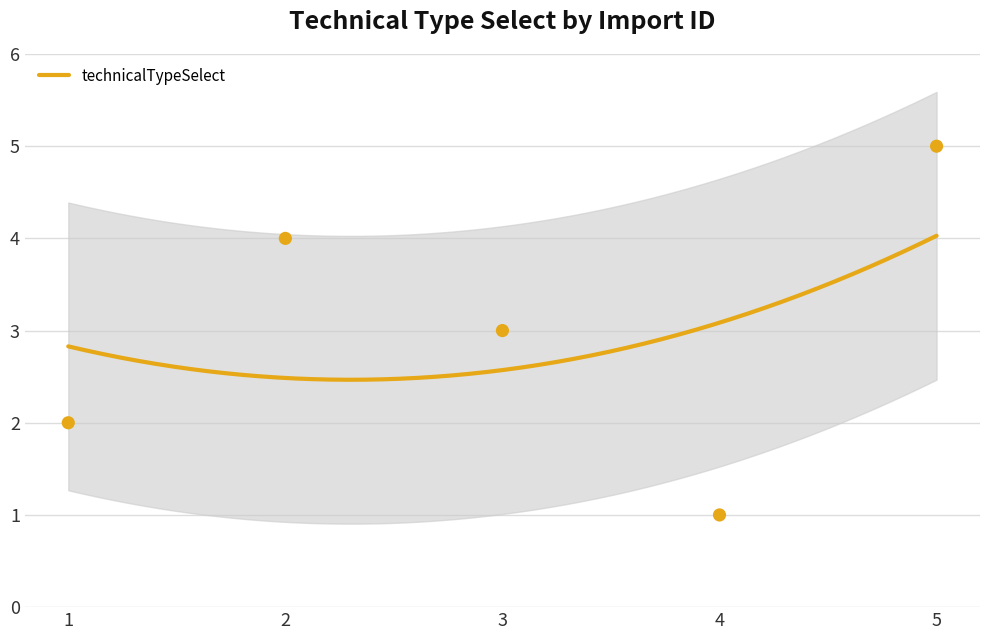

Between 4 and 2, which is larger?

2